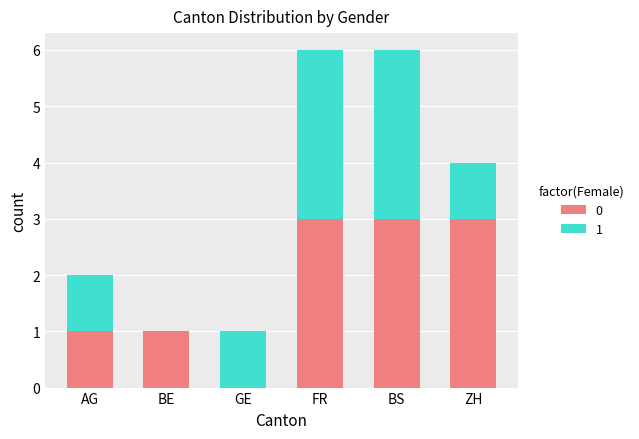

What is the total value across all series at ZH?

4